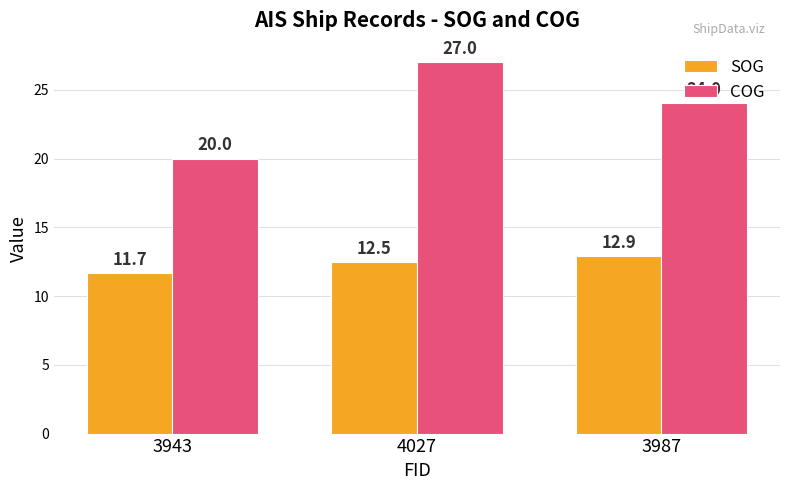

What is the total value across all series at 3987?

36.9